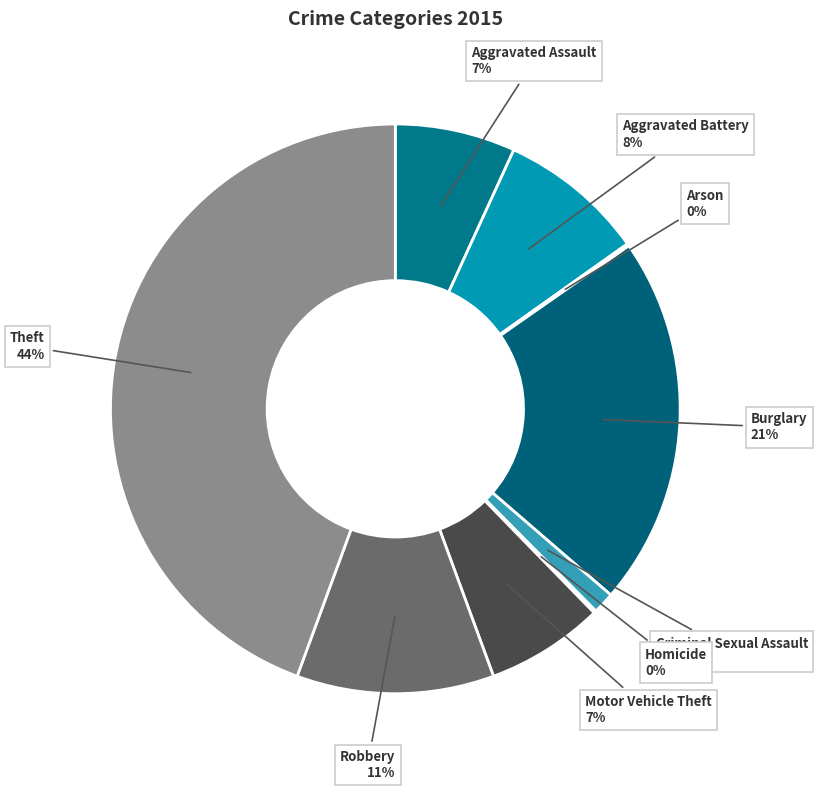

Which category has the smallest portion of the pie?

Arson